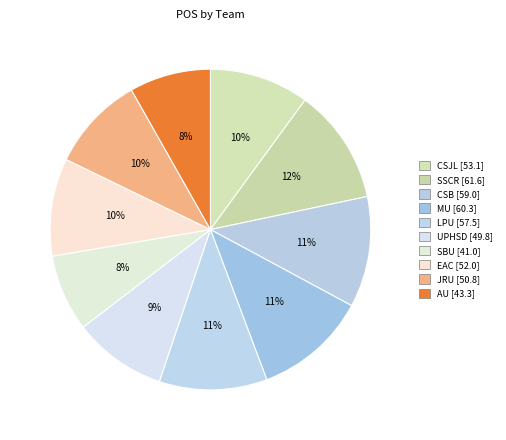

How many segments does this pie chart have?

10